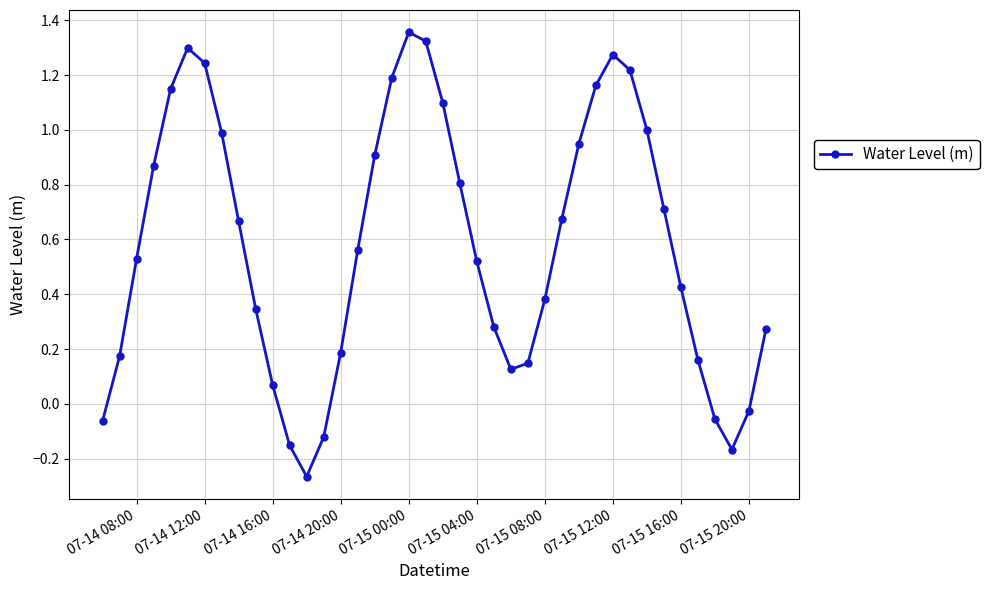

What is the difference between the maximum and minimum values?

1.6